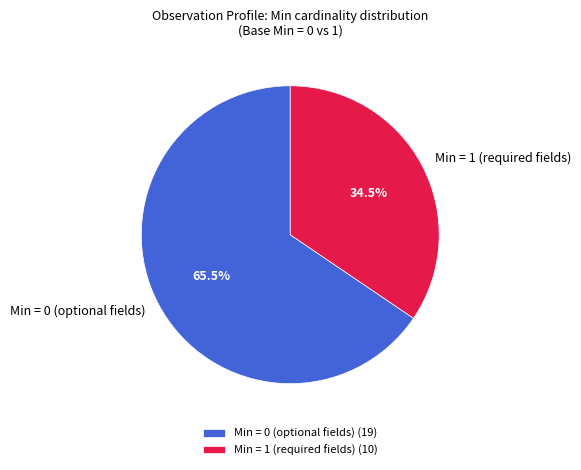

Combined, do Min = 1 (required fields) and Min = 0 (optional fields) account for over 50%?

Yes